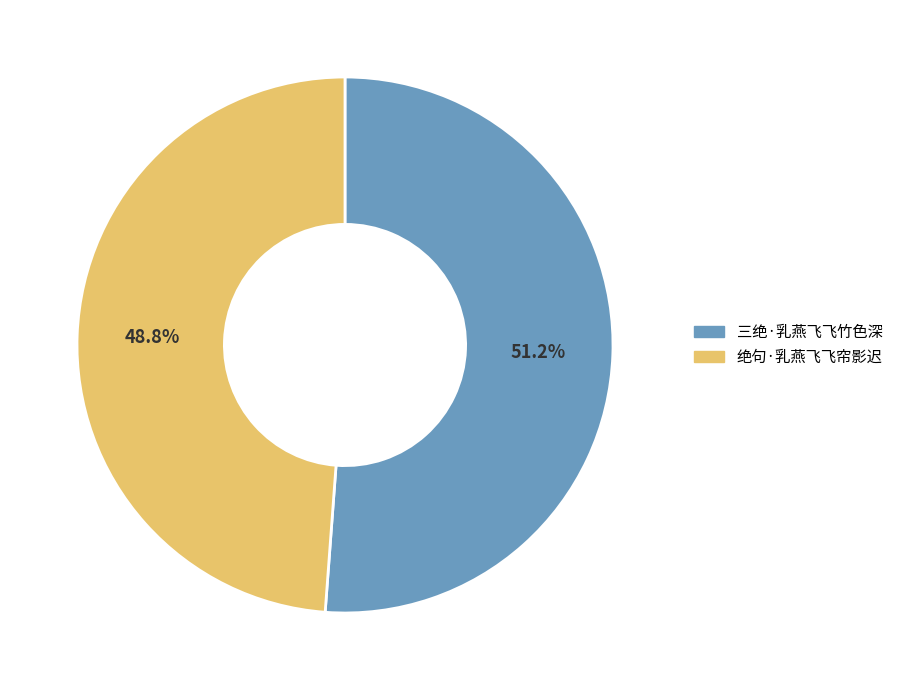

What is the largest slice in the pie chart?

三绝·乳燕飞飞竹色深